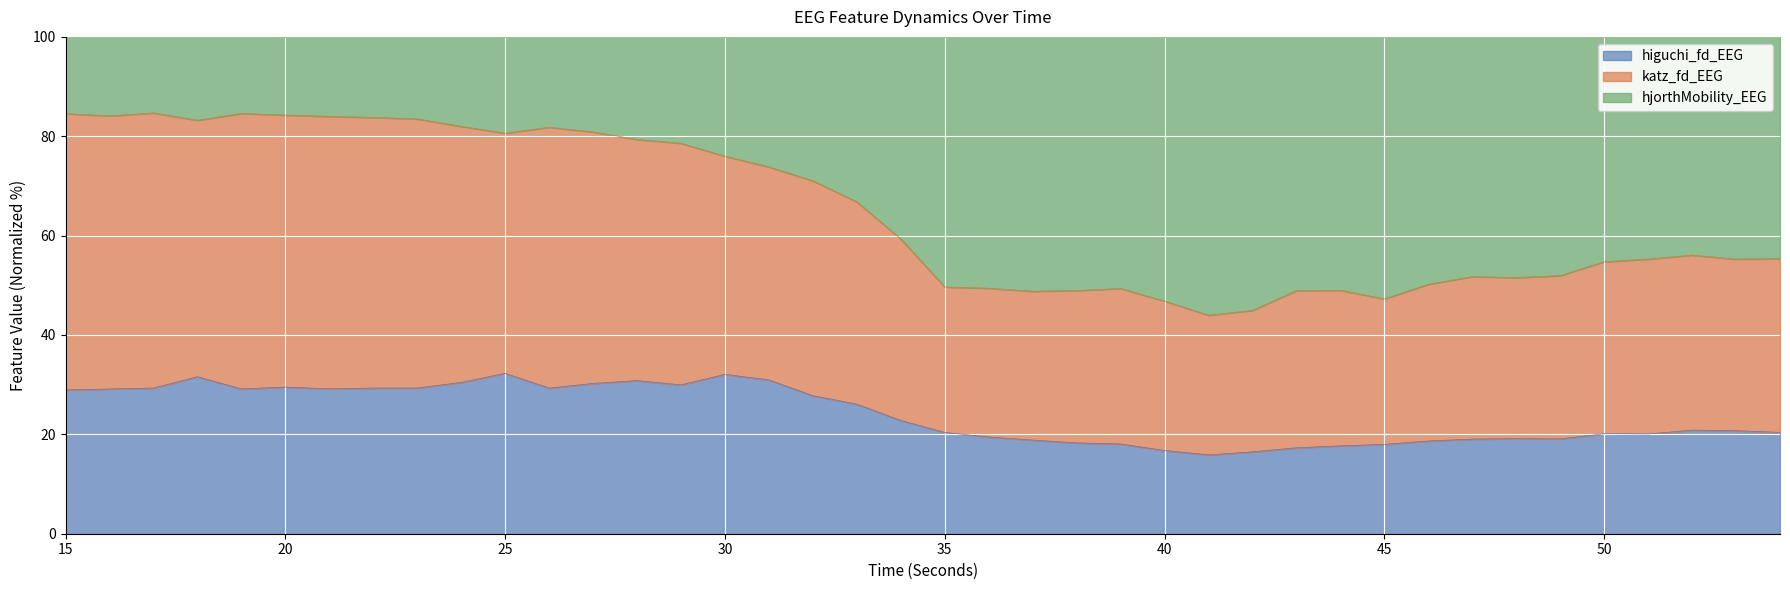

The value of higuchi_fd_EEG at 40 is 27.1. True or false?

False